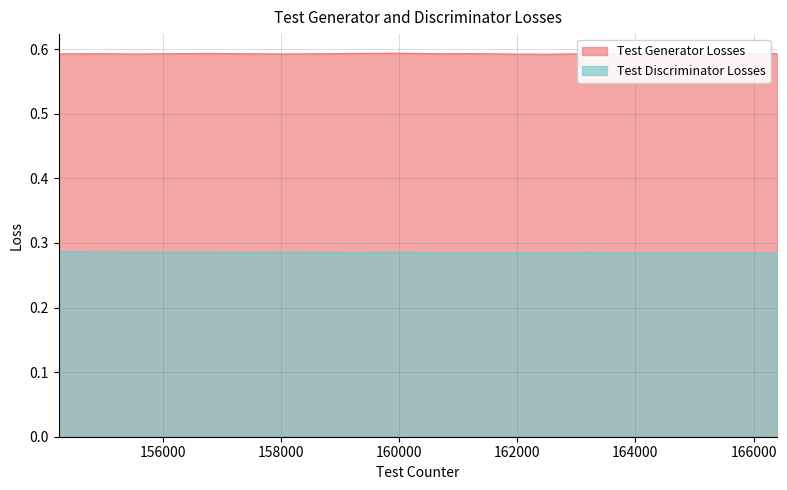

How many lines are shown in the chart?

2